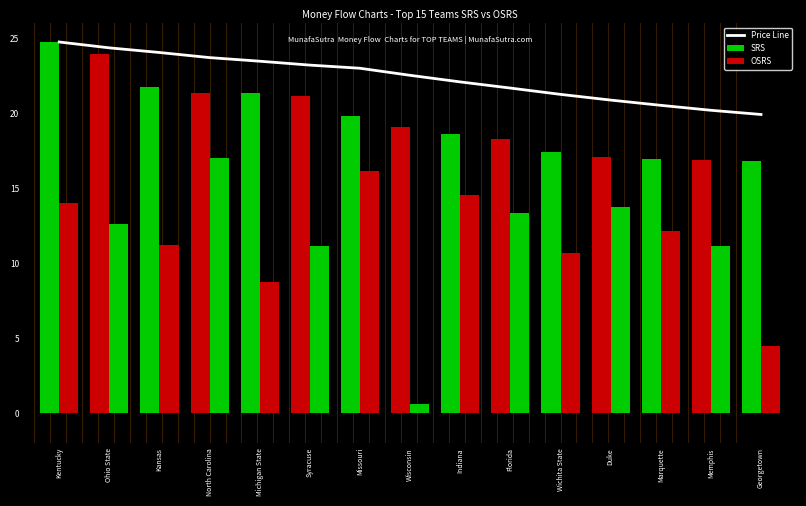

What is the sum of all OSRS values?

171.3